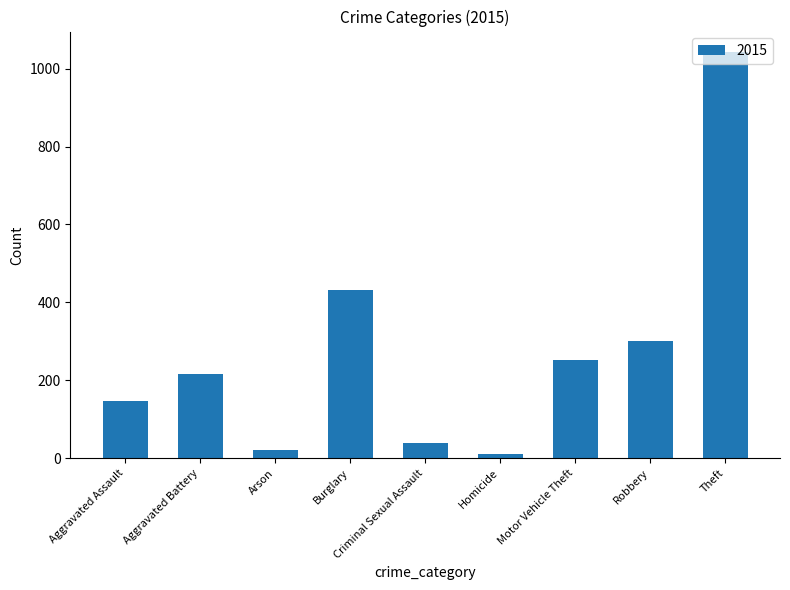

Is it true that the value at Burglary is 431?

True